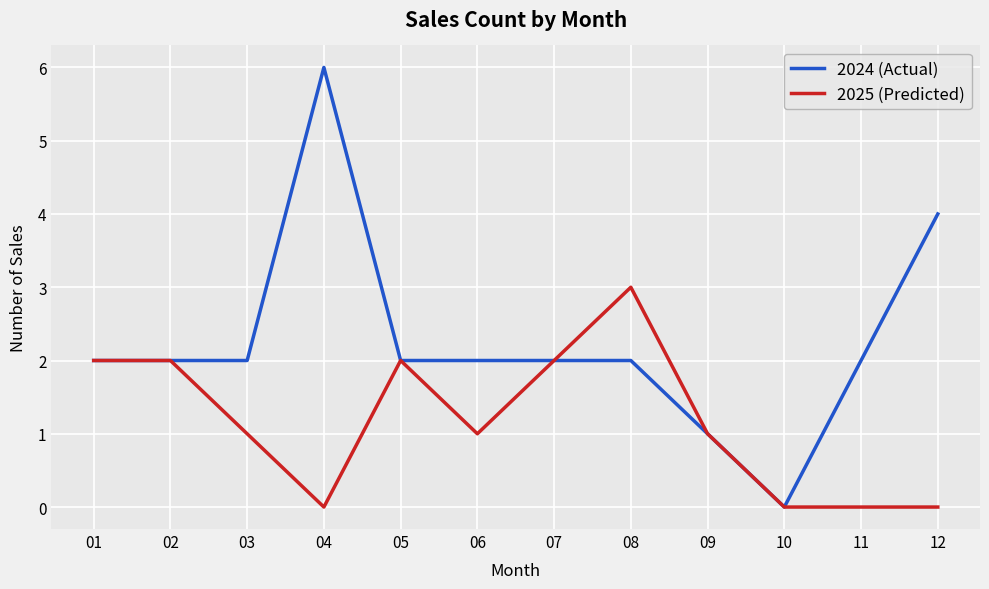

What are all the series names shown in the legend?

2024 (Actual), 2025 (Predicted)